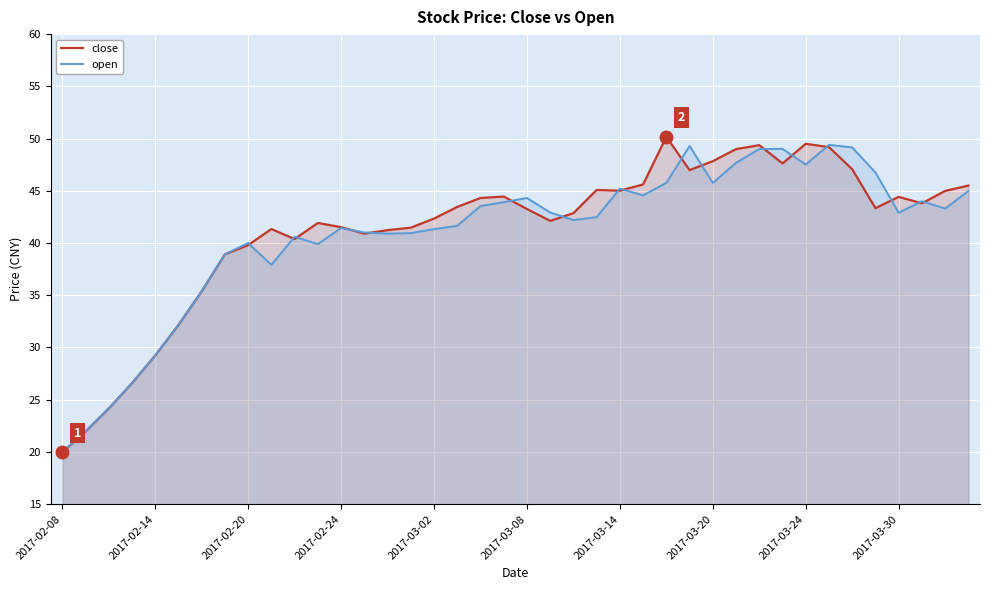

What is the maximum value for open?

49.4